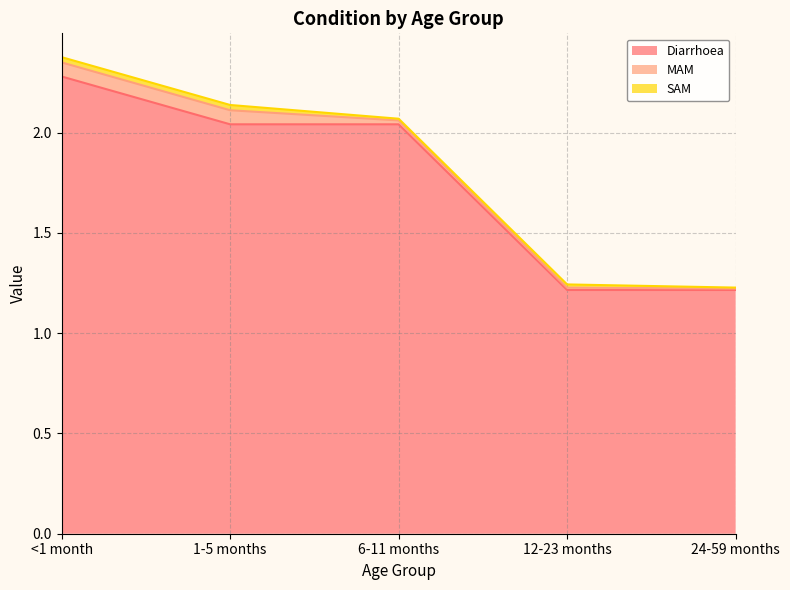

Reading left to right, list all the values displayed in this chart.

Diarrhoea: 2.3	2.0	2.0	1.2	1.2
MAM: 0.1	0.1	0.0	0.0	0.0
SAM: 0.0	0.0	0.0	0.0	0.0